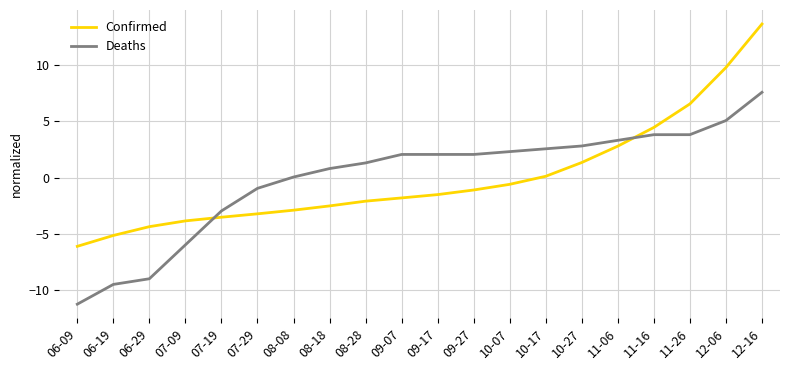

What position from the right is 10-27?

6